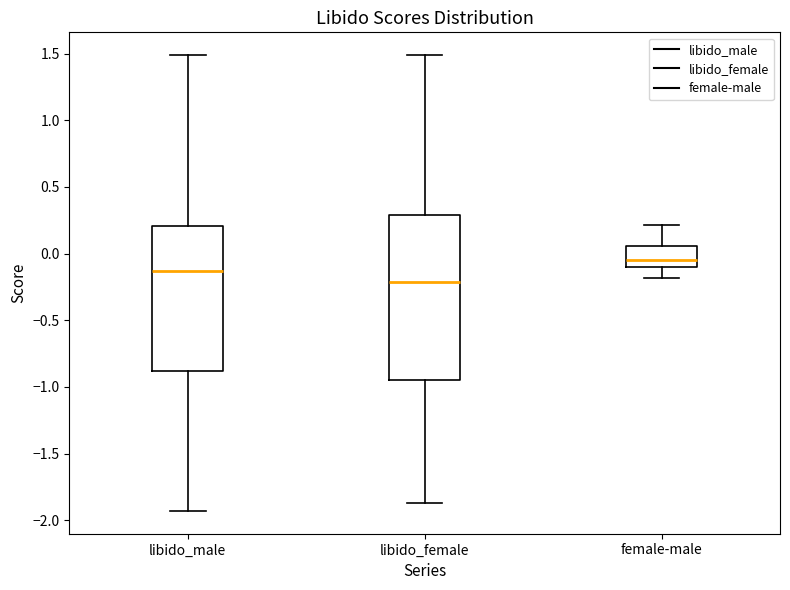

Which box has the highest median line?

female-male